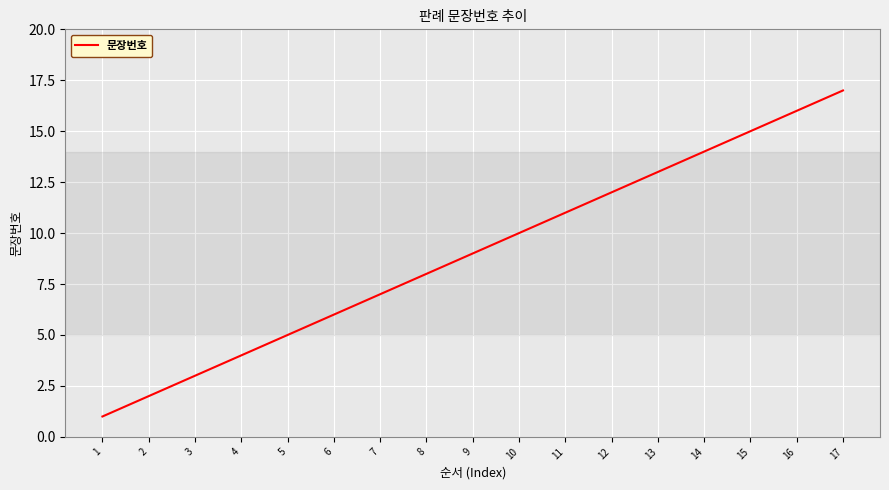

Rank the categories by value from lowest to highest.

1, 2, 3, 4, 5, 6, 7, 8, 9, 10, 11, 12, 13, 14, 15, 16, 17